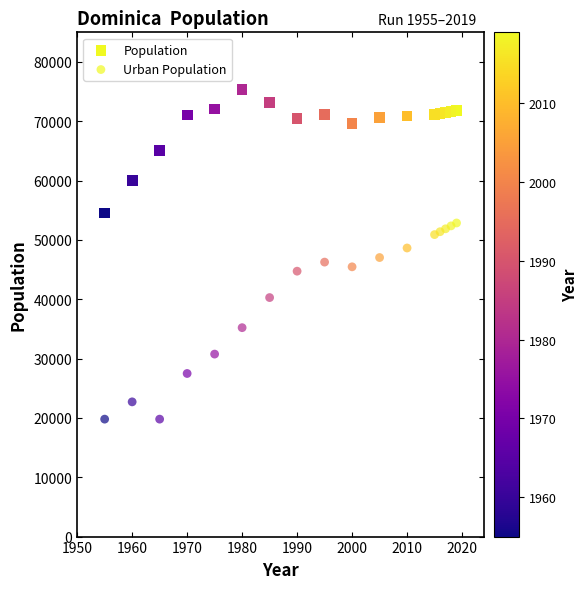

Count the number of points in this scatter plot.

34